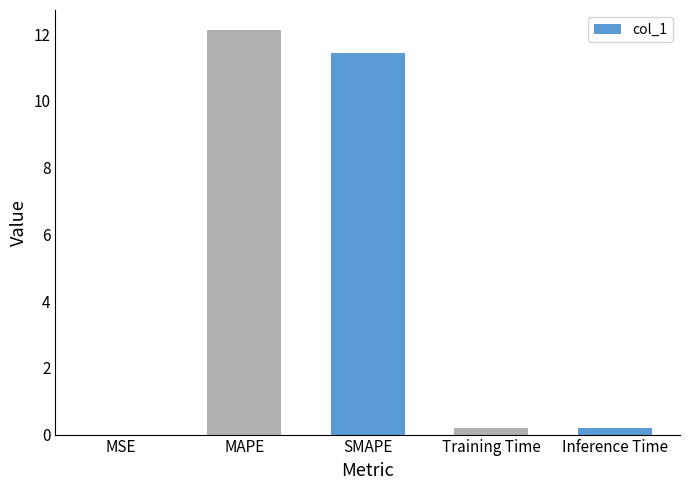

What is the sum of all values?

23.9